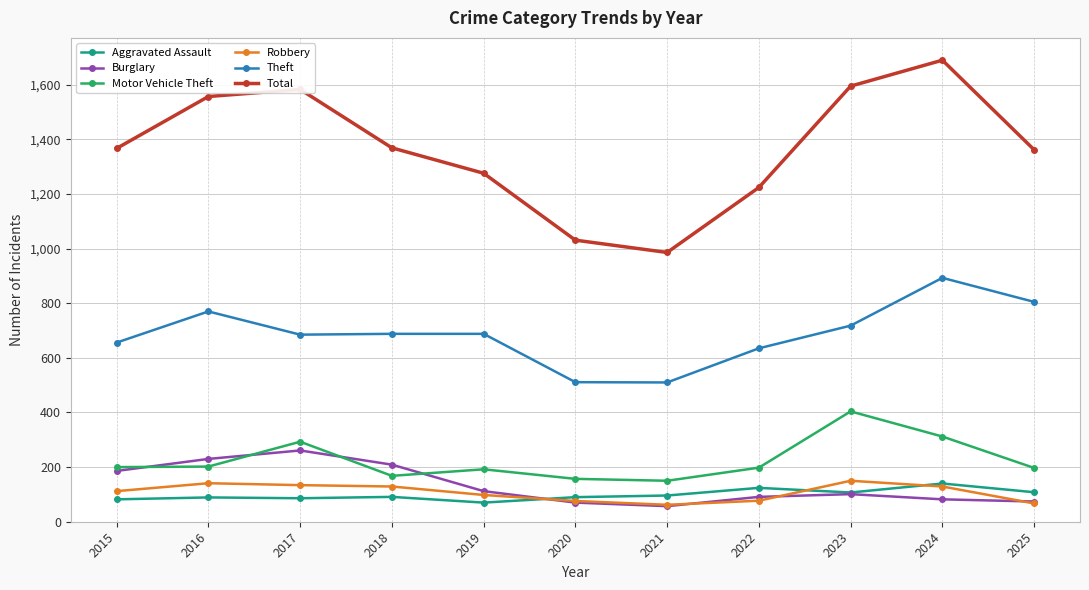

What is the total value across all series at 2020?

1935